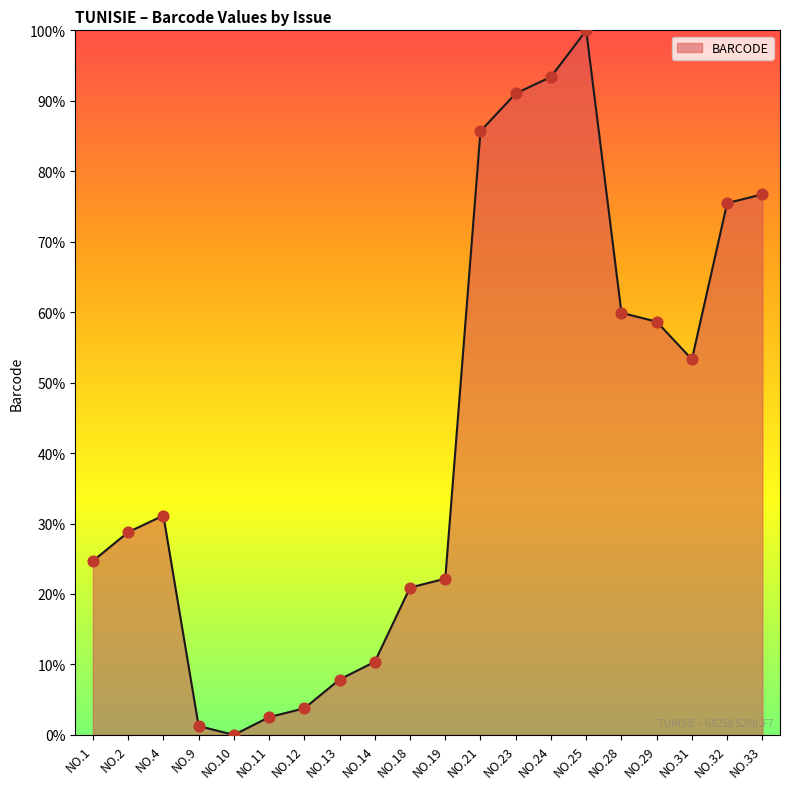

What is the change in value from NO.14 to NO.29?

+48.3